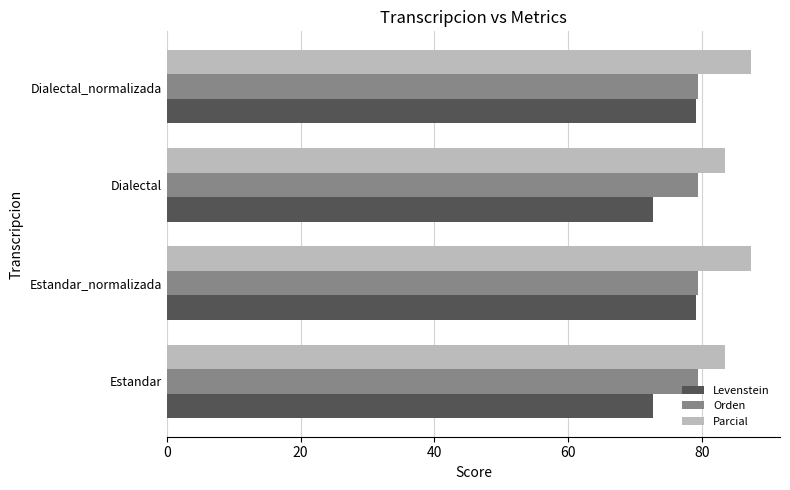

What is the spread (max minus min) of values at Estandar_normalizada?

8.3